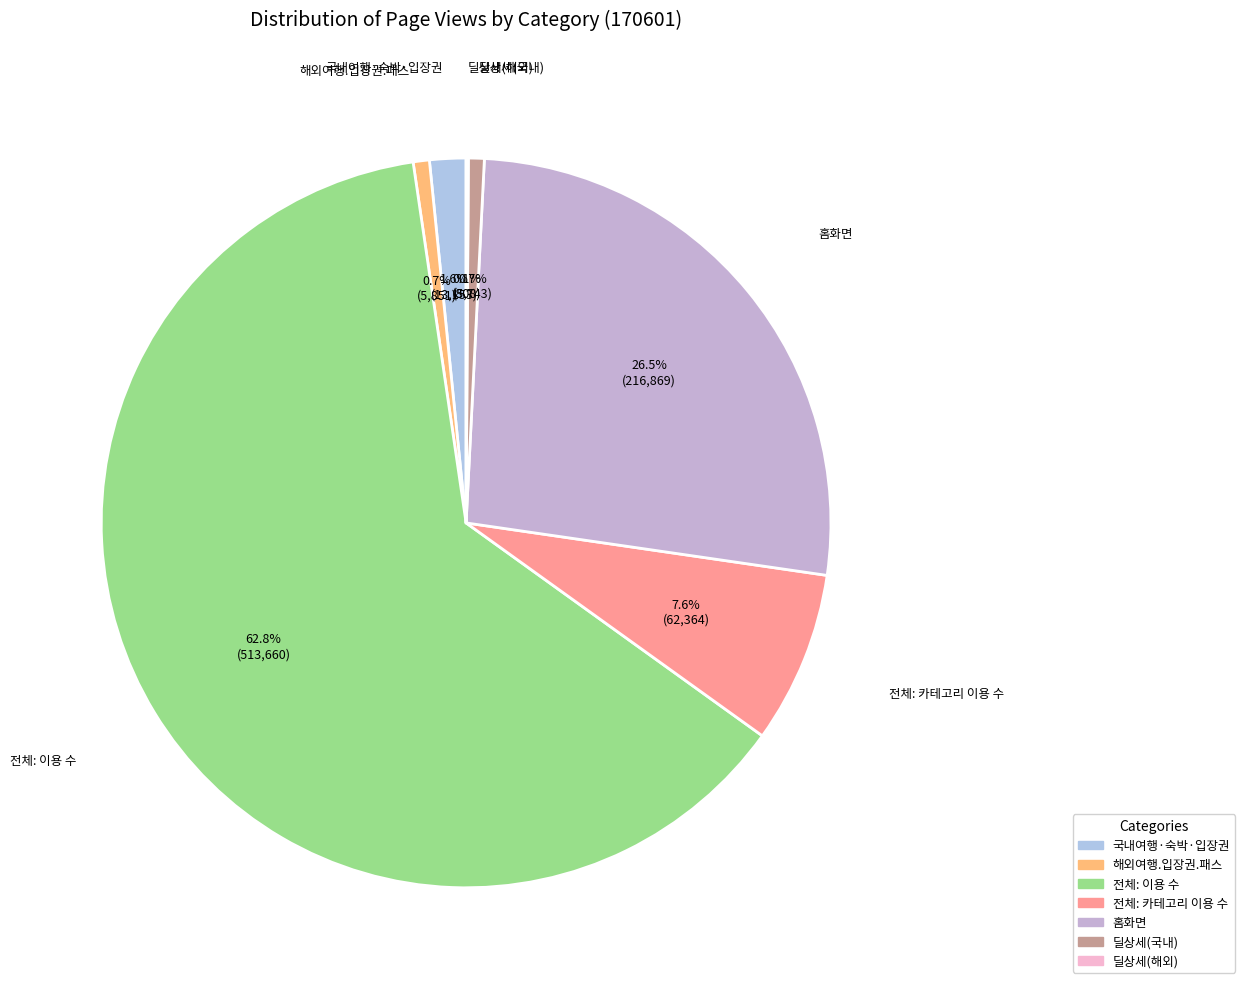

What portion of the pie excludes 전체: 이용 수?

37.2%